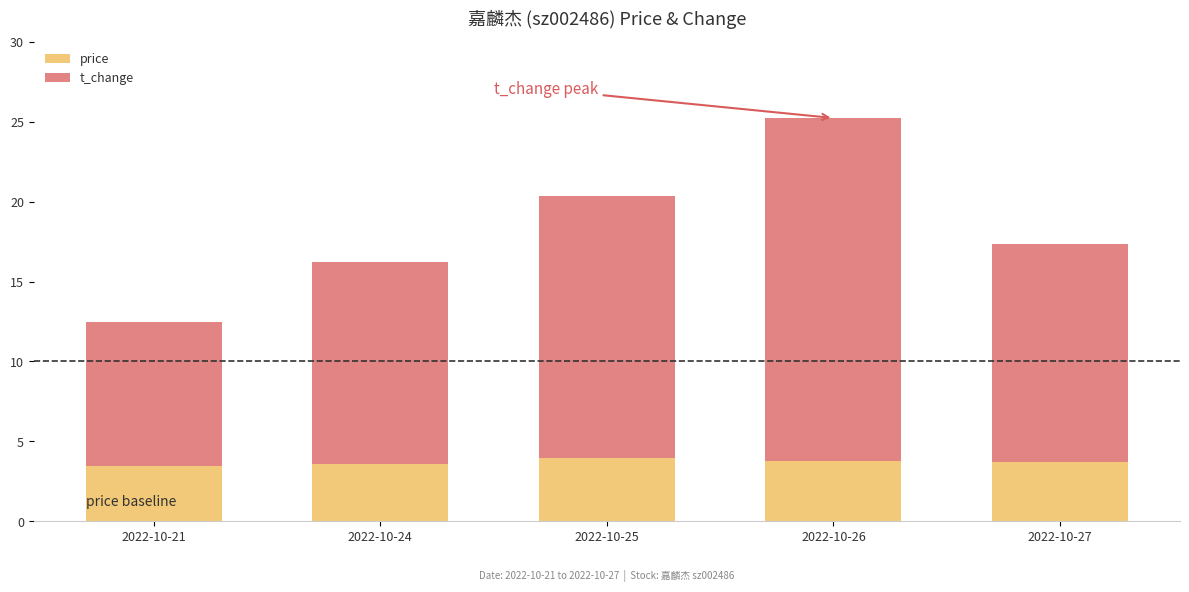

At which category is the sum across all series the highest?

2022-10-26